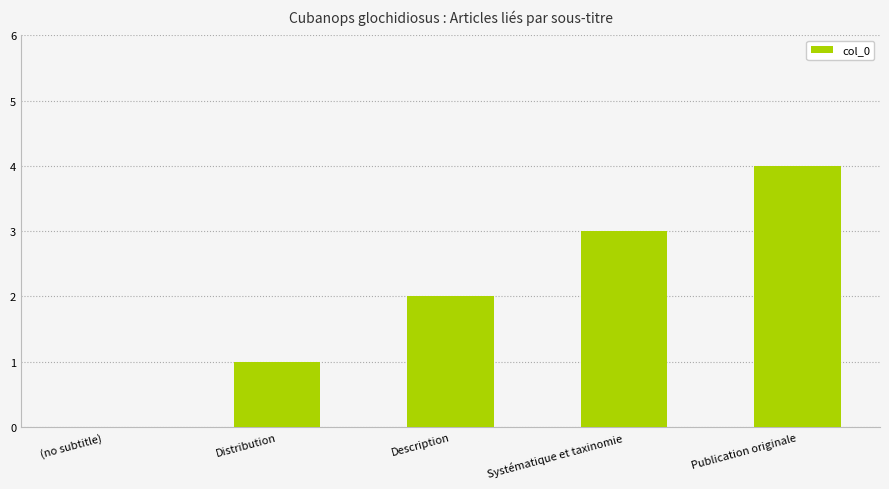

What is the sum of the values at Systématique et taxinomie and (no subtitle)?

3